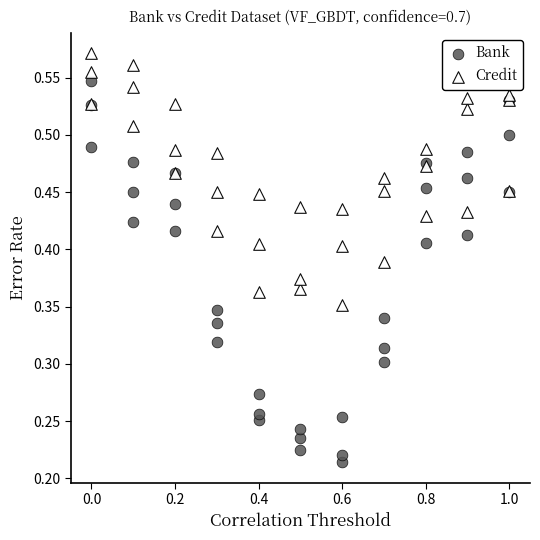

Which series has the largest Y range (max minus min)?

Bank